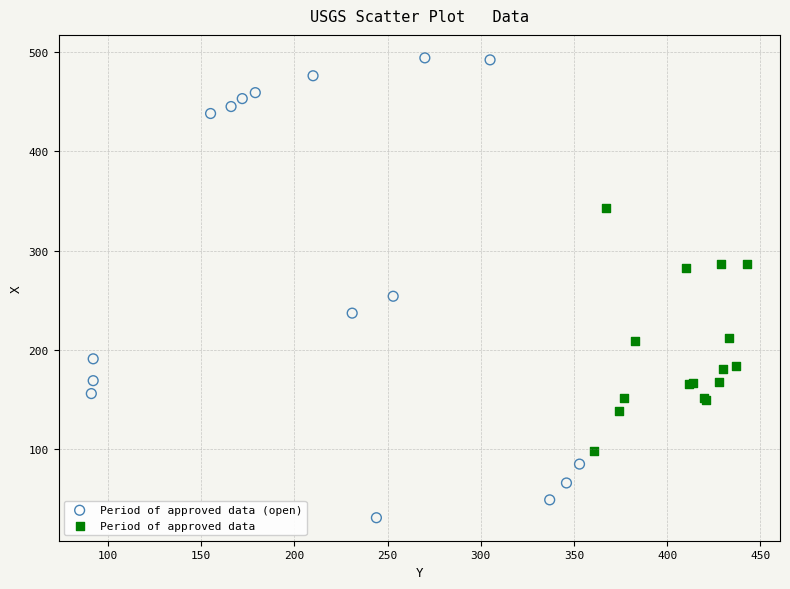

Which series contains the highest Y value?

Period of approved data (open)